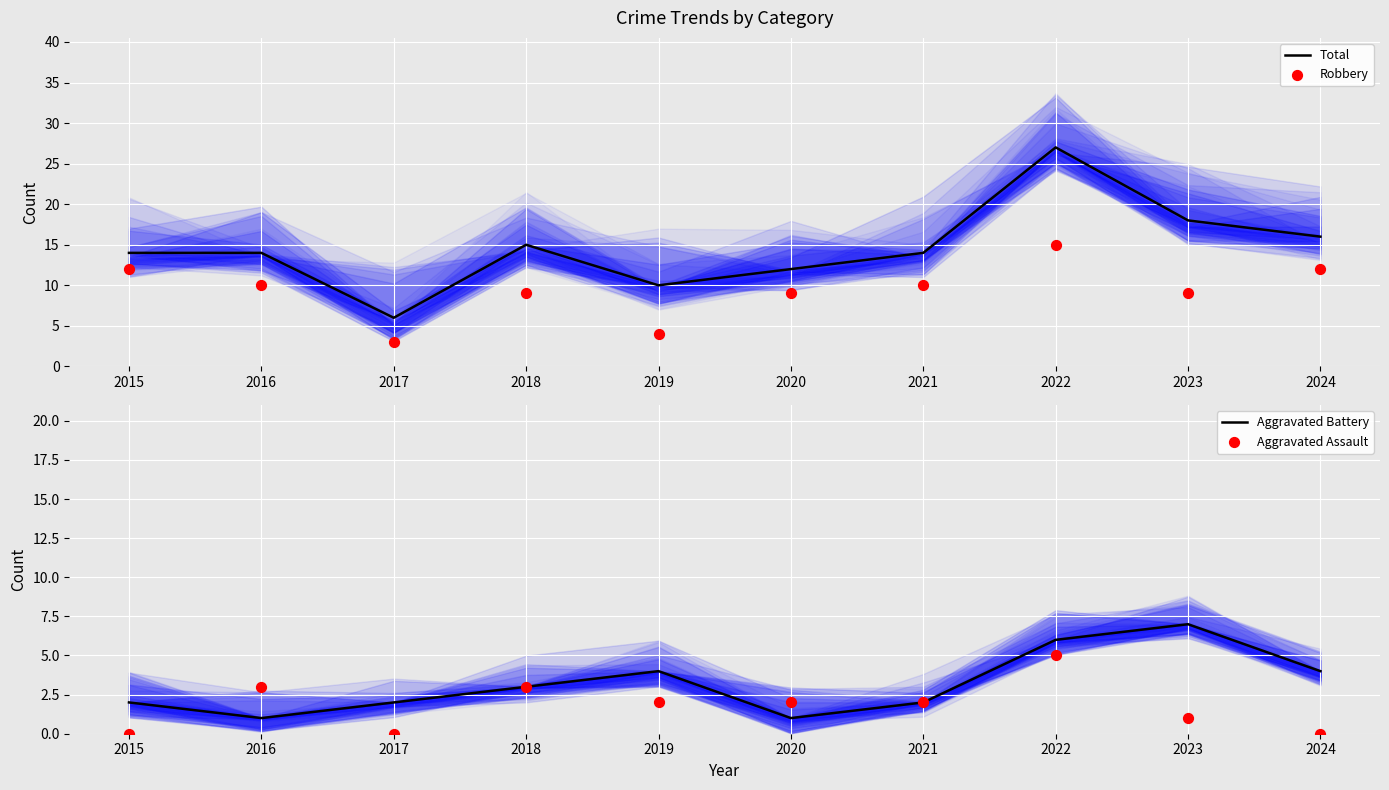

What is the total value across all series at 2017?

11